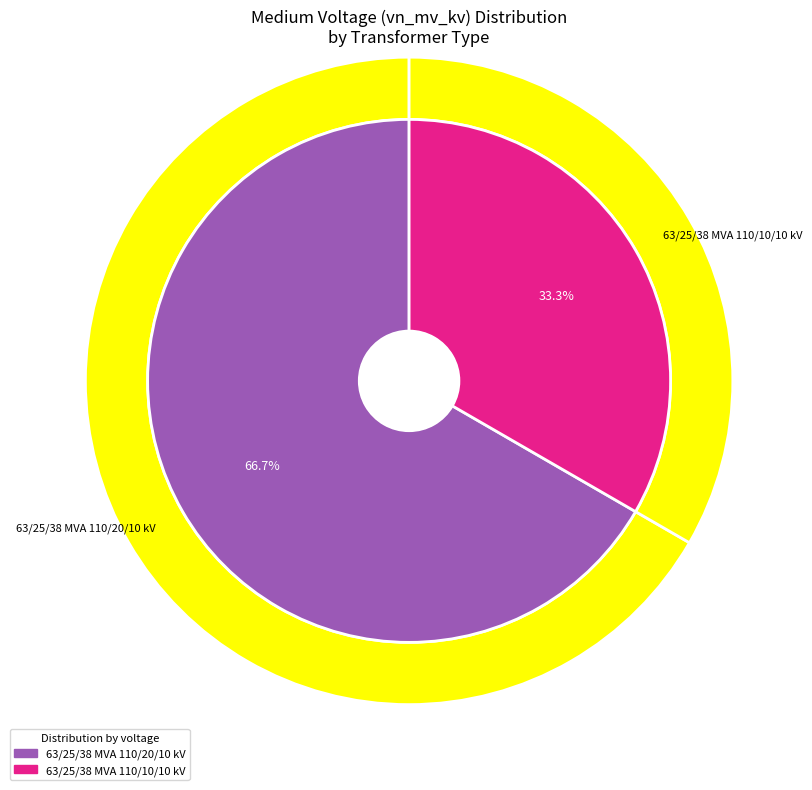

To the nearest percent, what portion does 63/25/38 MVA 110/20/10 kV represent?

67%